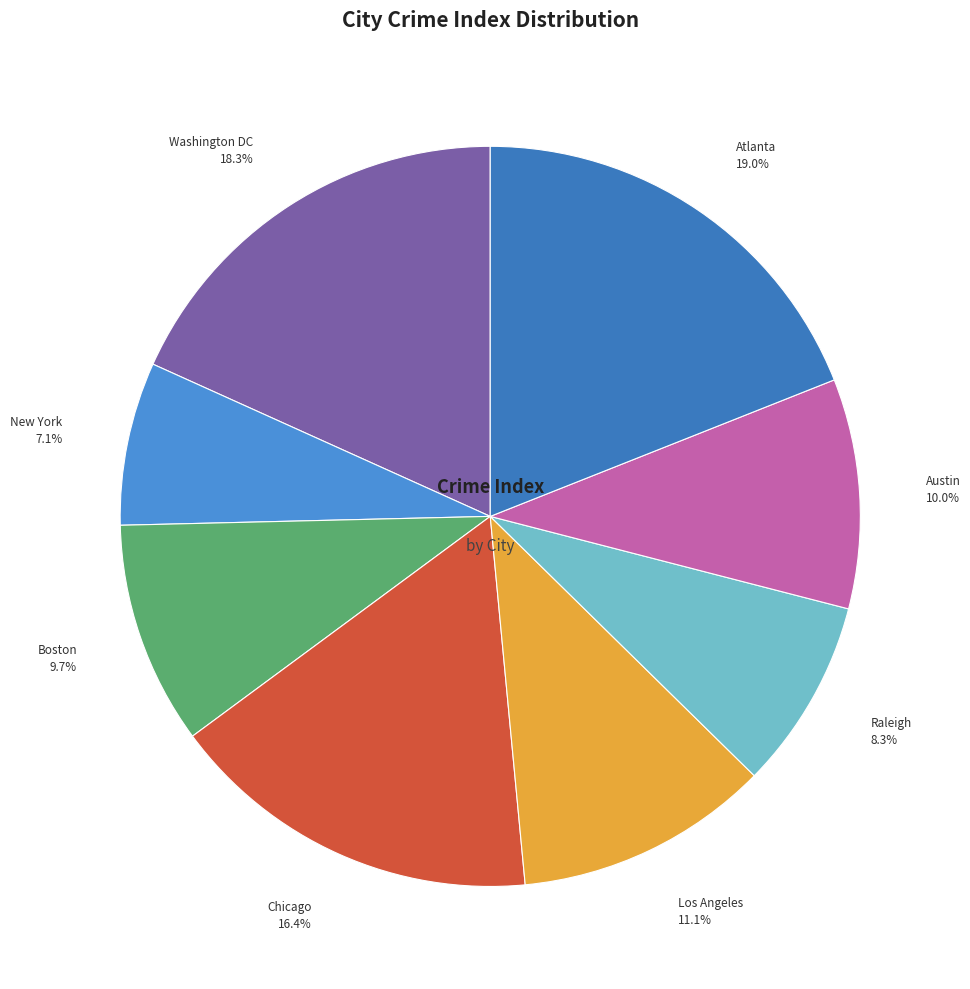

What is the smallest slice in the pie chart?

New York